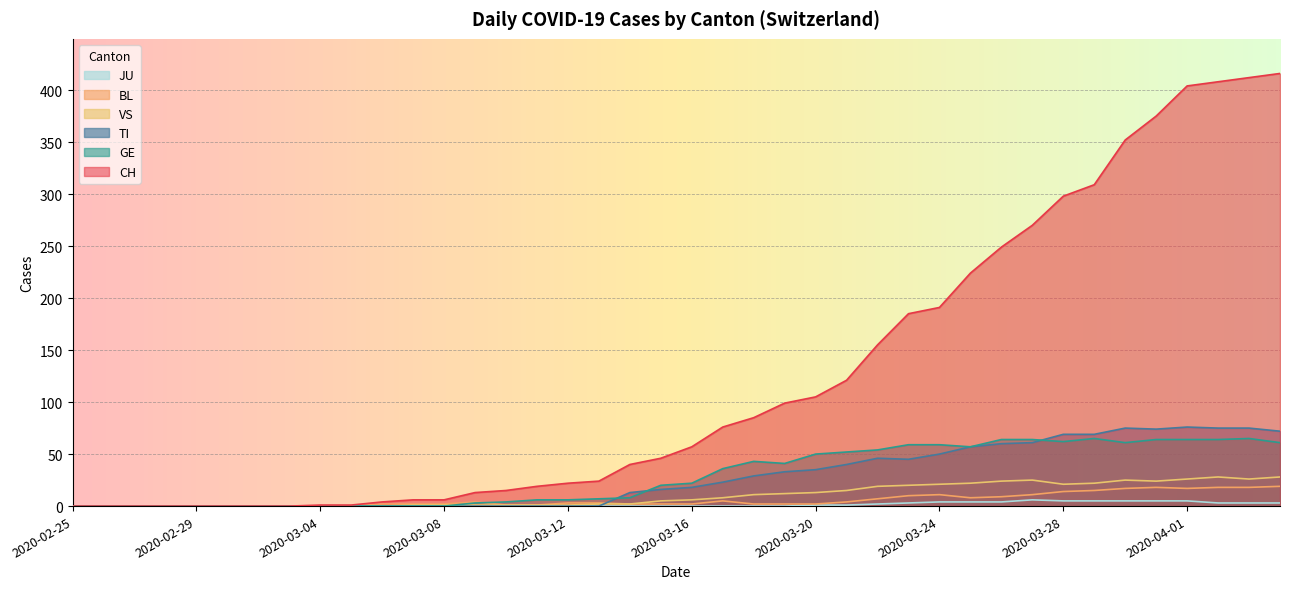

At which category is the sum across all series the highest?

2020-04-03